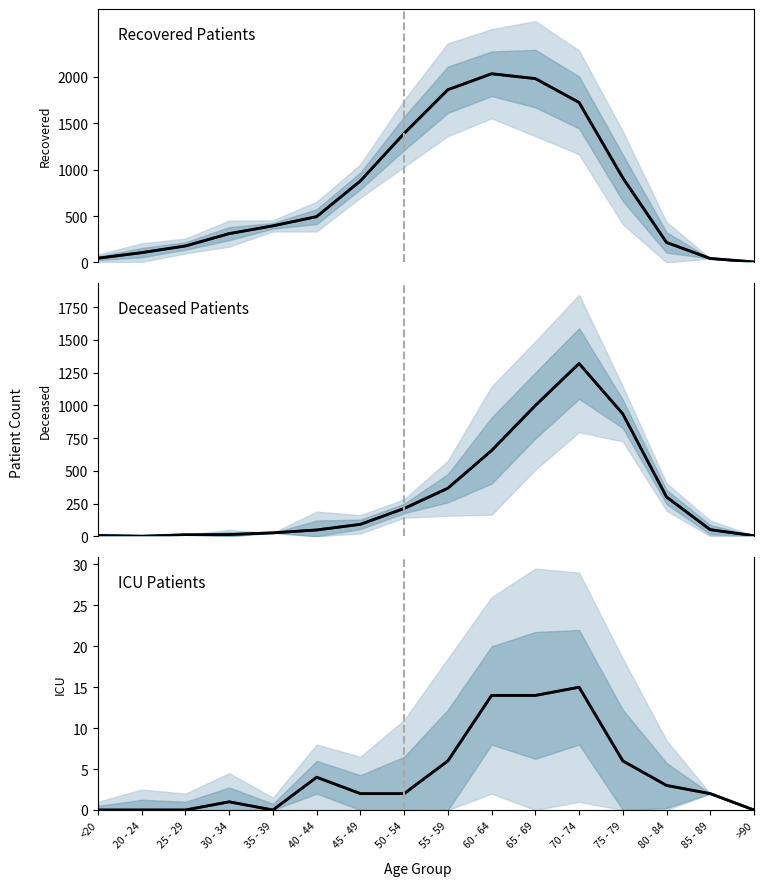

How many distinct data groups are displayed?

3